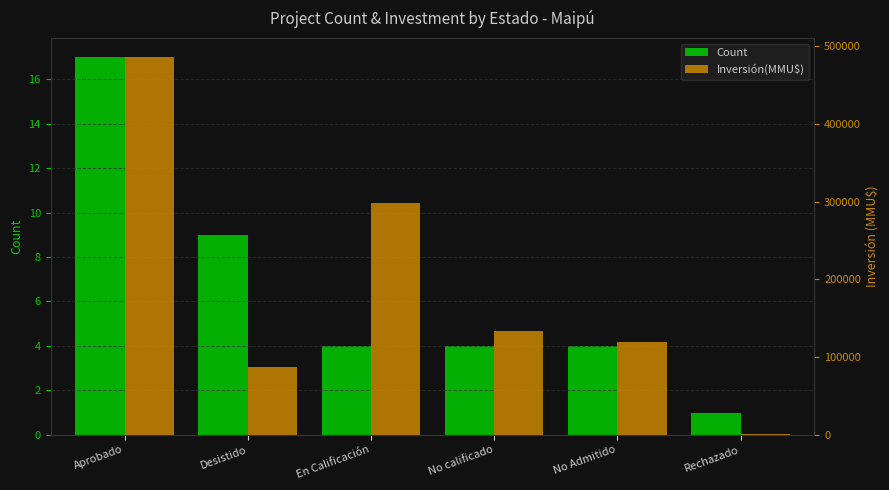

Which label corresponds to the smallest value in the chart?

Rechazado